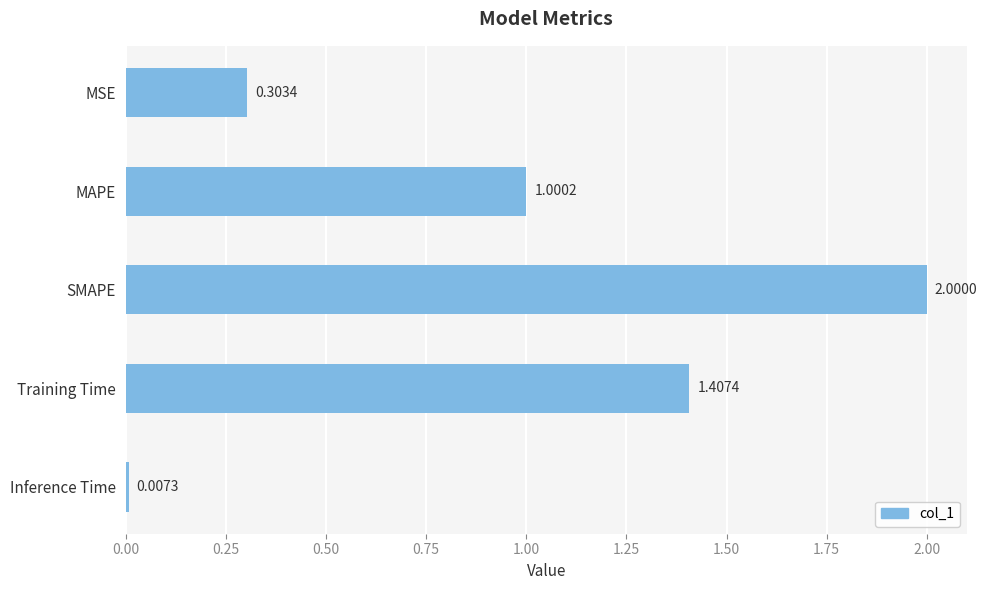

How many data points are above 1?

3